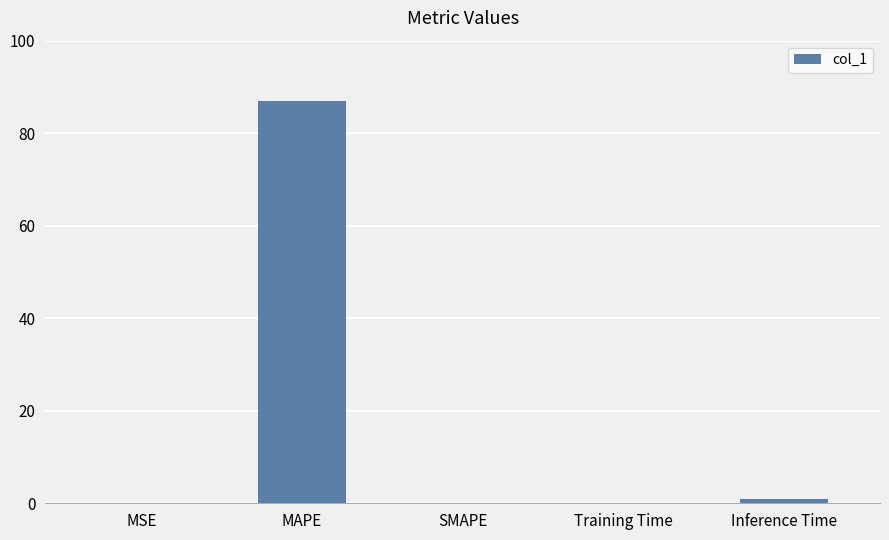

What is the sum of all values?

88.0